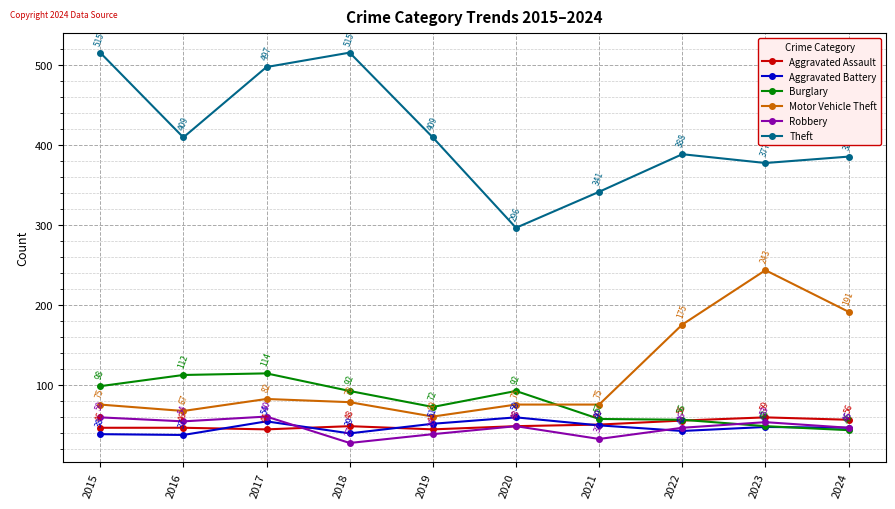

At which category does Aggravated Battery reach its first local peak?

2017